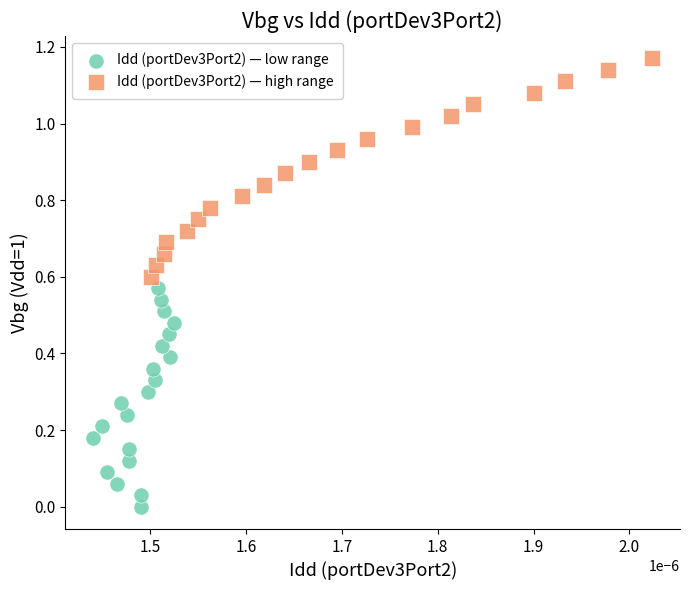

Which series reaches the maximum Y coordinate?

Idd (portDev3Port2) — high range